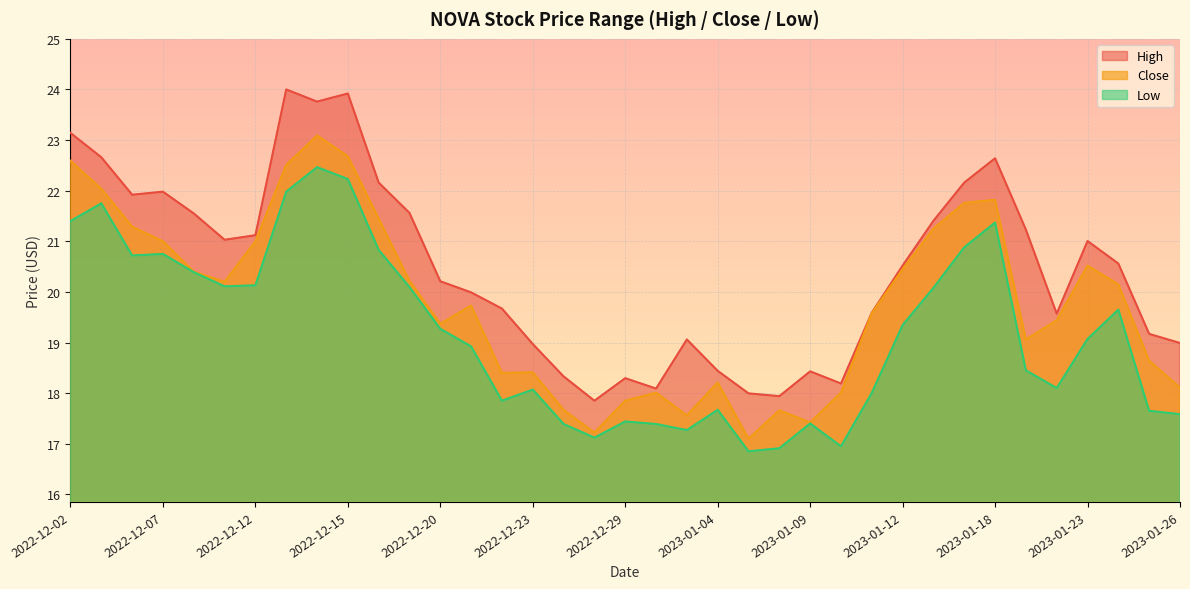

Which label corresponds to the smallest value in the chart?

2023-01-05